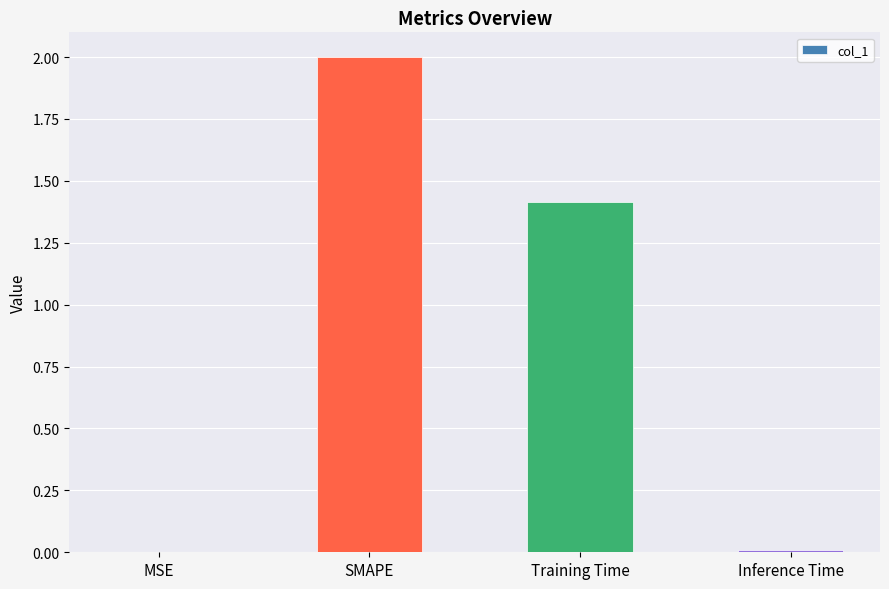

Is it true that the value at Training Time is 1.4?

True